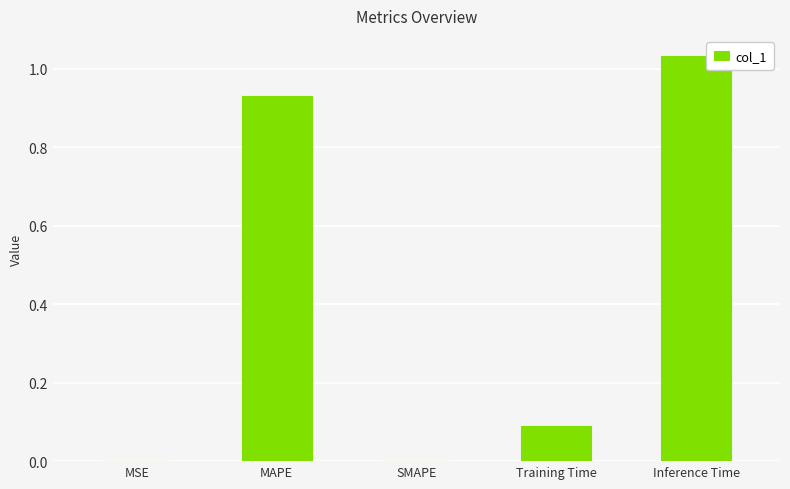

What is the change in value from Training Time to Inference Time?

+0.9